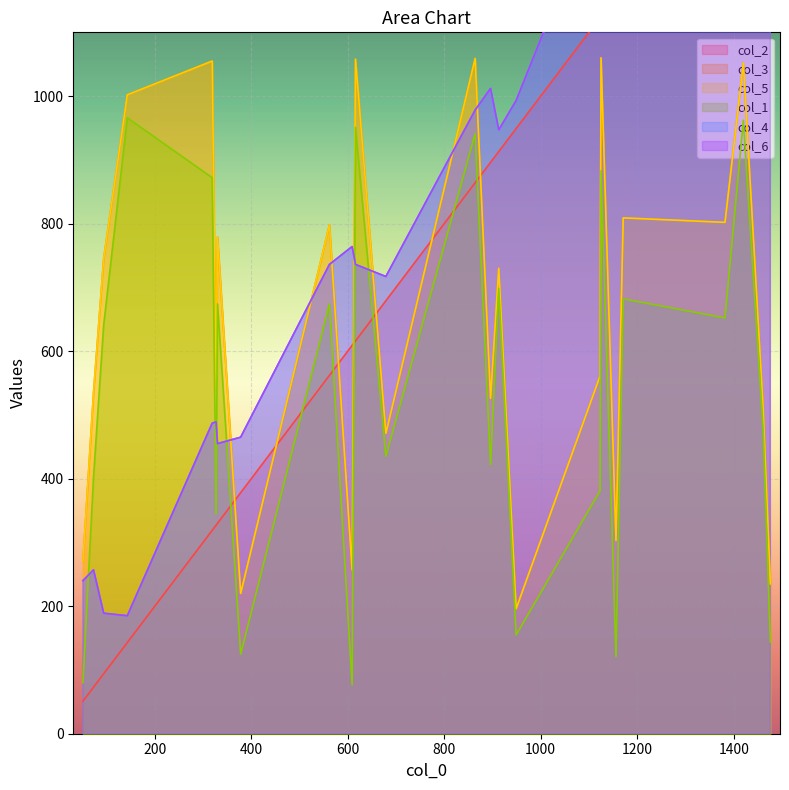

What is the value of the col_6 point at the 24th from the left?

1508